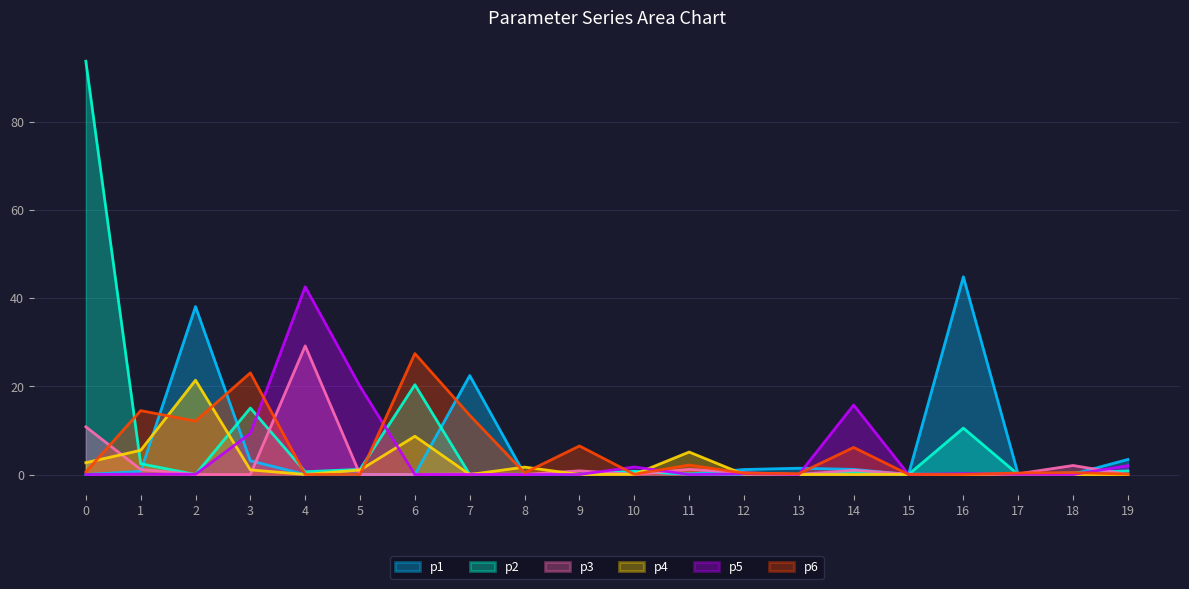

Is it true that p4 equals 21.4 at 2?

True